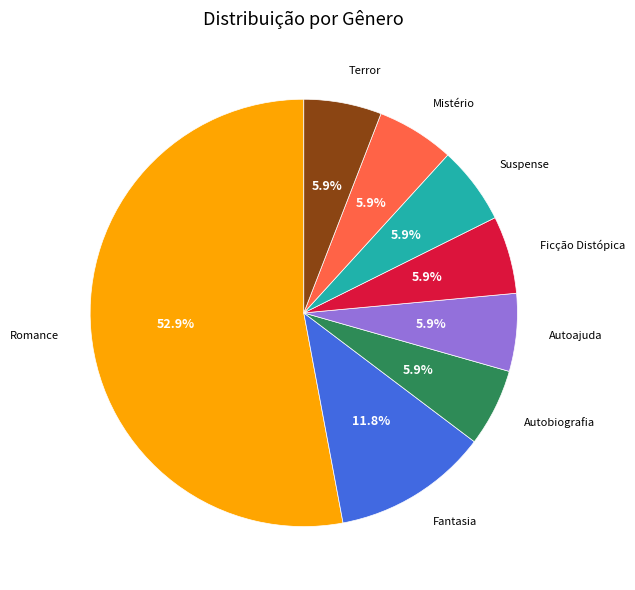

What is the largest slice in the pie chart?

Romance